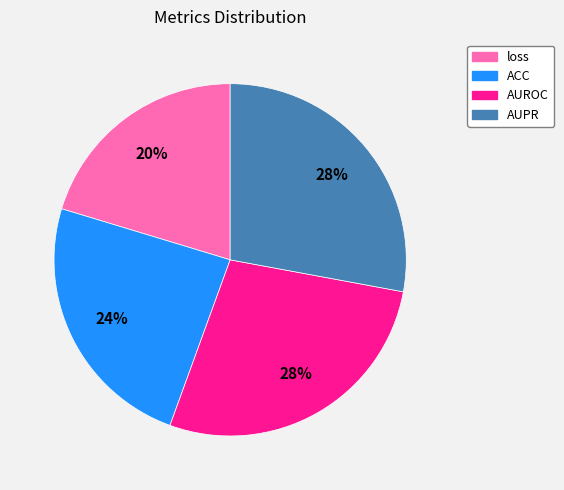

Is it true that ACC is 24% of the pie?

True